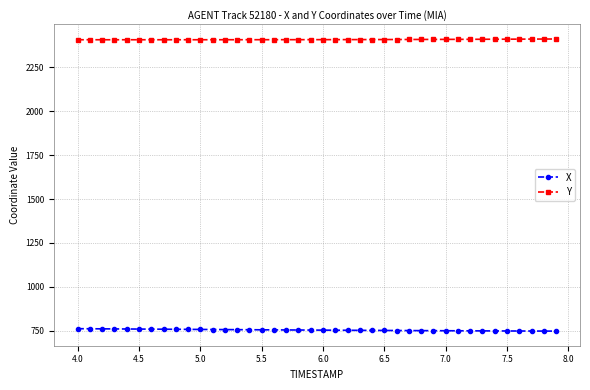

What is the average value of the X series?

753.2